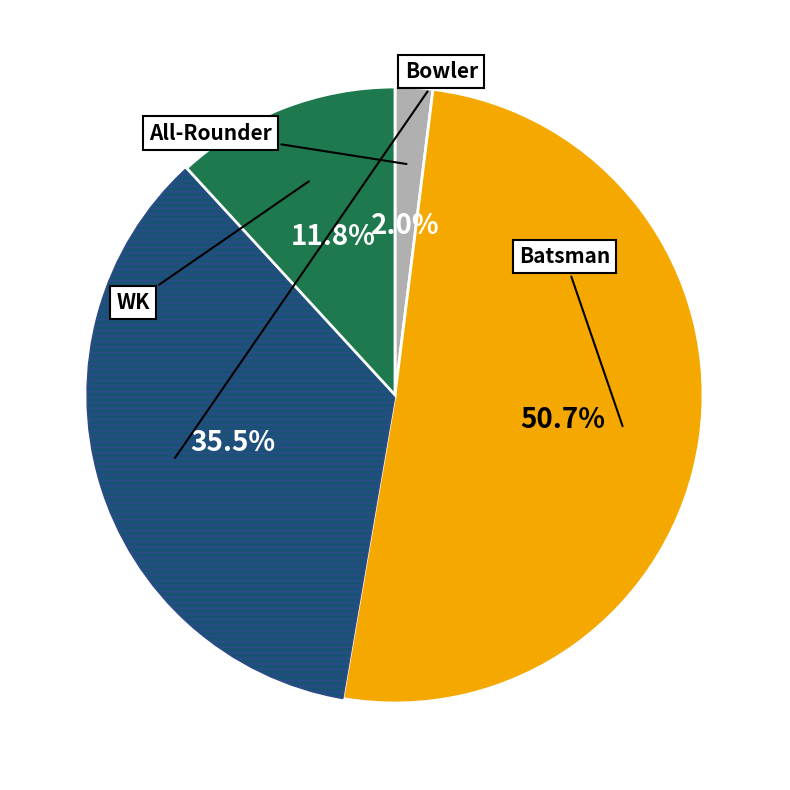

How many segments does this pie chart have?

4